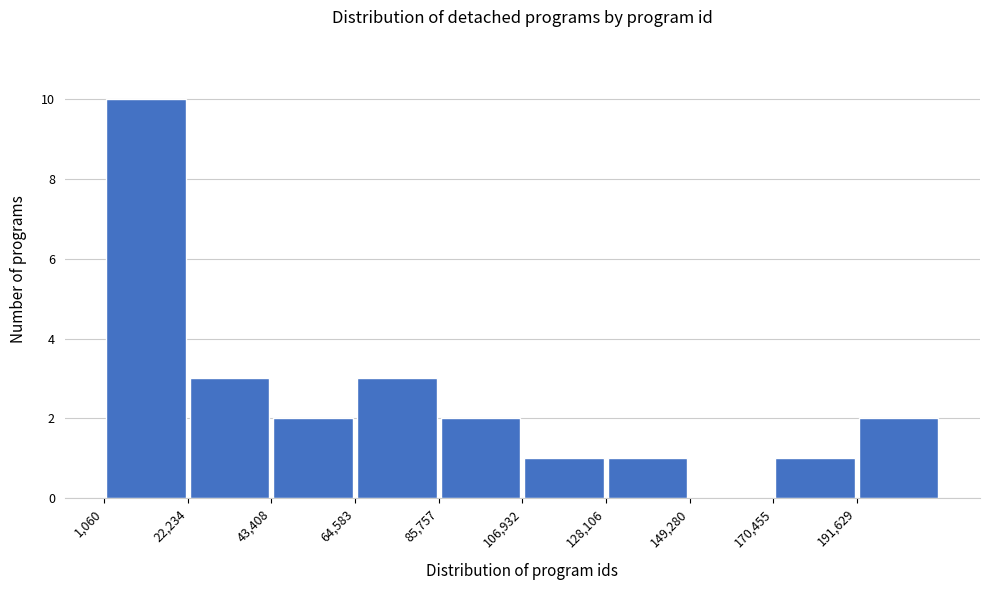

Reading left to right, transcribe this chart: for each bar, give the range it covers on the x-axis and its height. Neither the bar edges nor the heights are printed on the chart, so give them approximately, as read against the axes.

0 to 20000: 10
20000 to 45000: 3
45000 to 65000: 2
65000 to 85000: 3
85000 to 105000: 2
105000 to 130000: 1
130000 to 150000: 1
150000 to 170000: 0
170000 to 190000: 1
190000 to 215000: 2